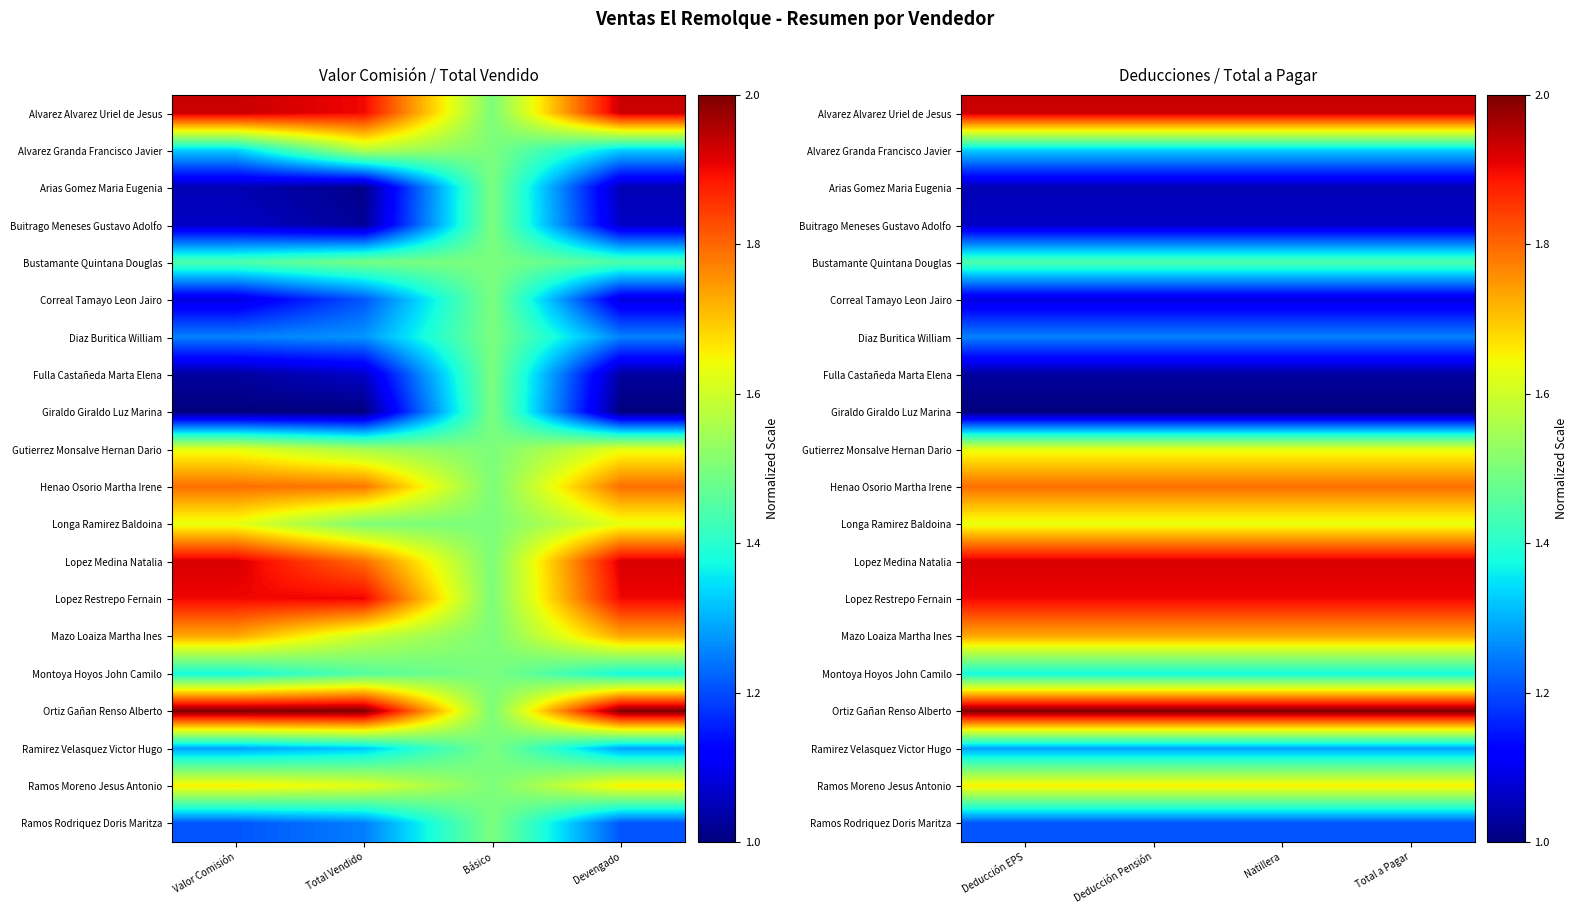

How many distinct data groups are displayed?

20